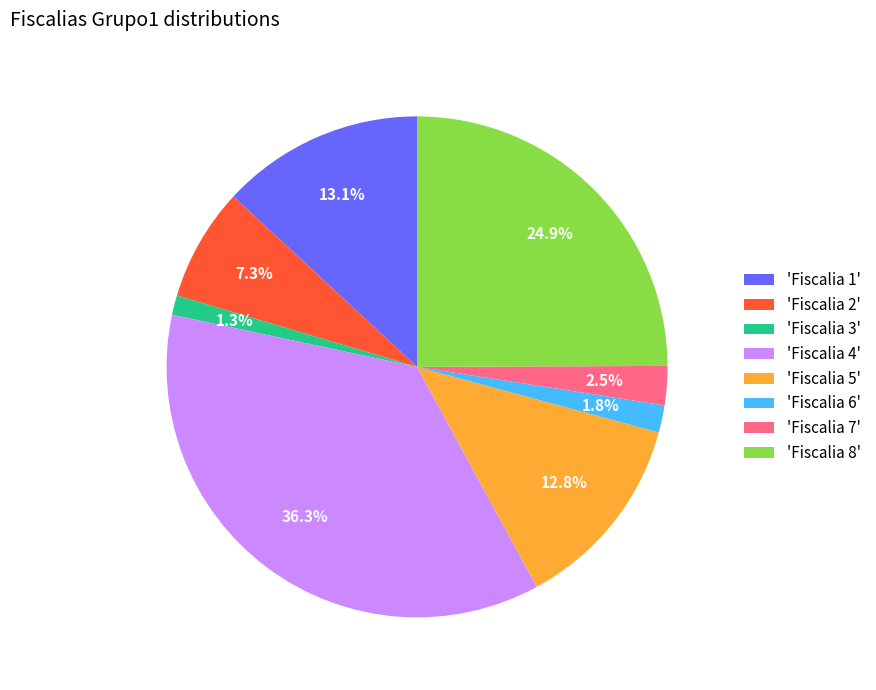

Does any single category account for the majority?

No